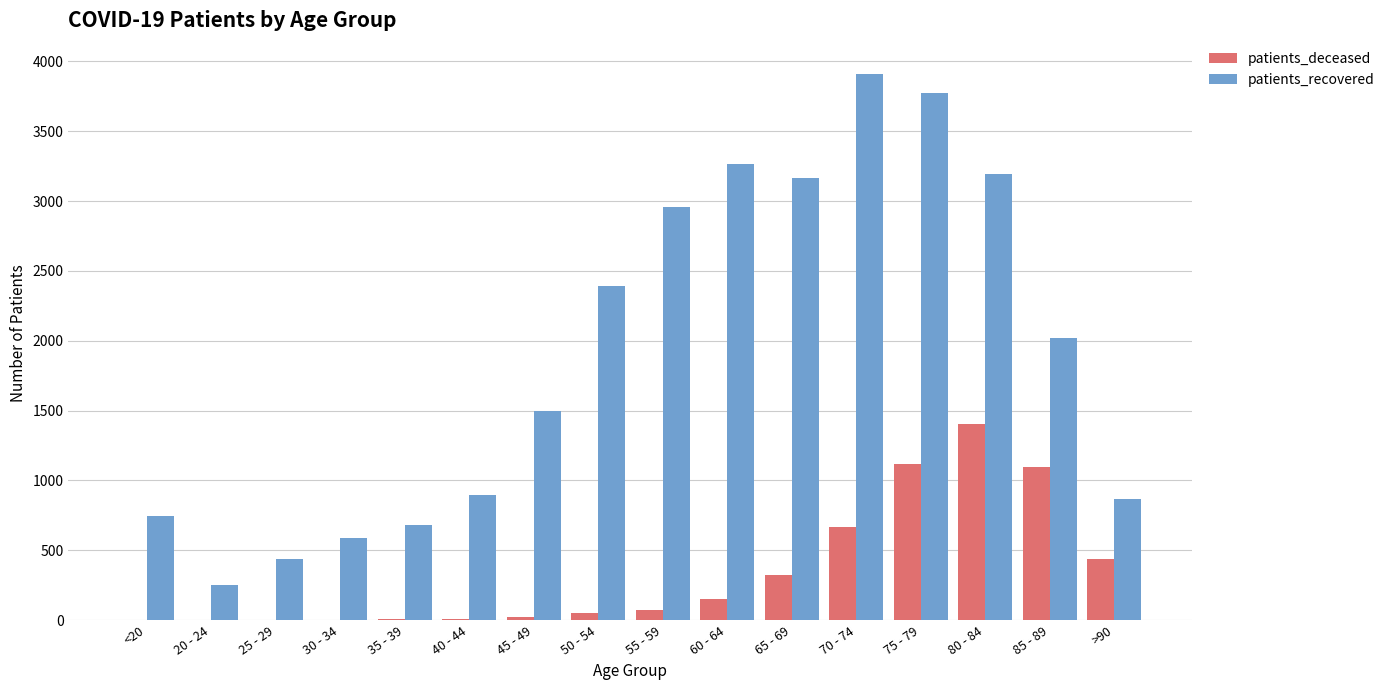

Are the bars horizontal?

No